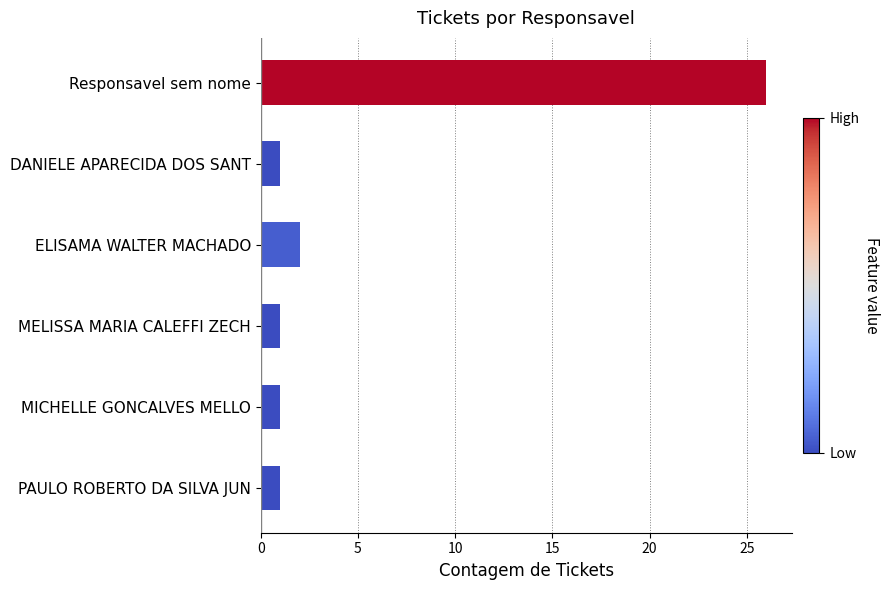

What is the minimum value shown in the chart?

1